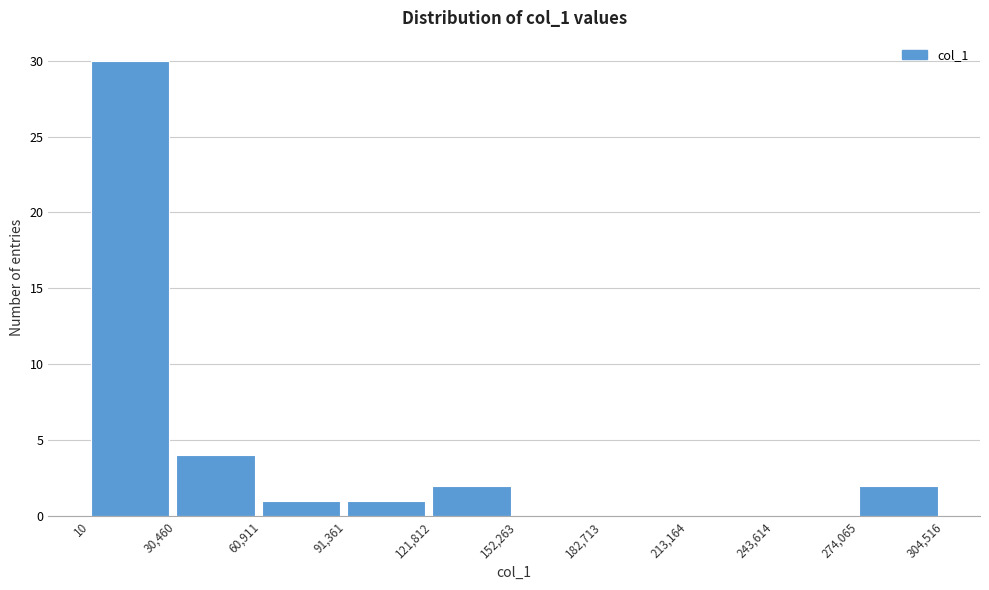

Reading left to right, list every bar in this chart as the range it spans on the x-axis followed by its height. The values are not printed on the chart, so give them approximately, as read against the axis.

10 to 30,460: 30
30,460 to 60,911: 4
60,911 to 91,361: 1
91,361 to 121,812: 1
121,812 to 152,263: 2
152,263 to 182,713: 0
182,713 to 213,164: 0
213,164 to 243,614: 0
243,614 to 274,065: 0
274,065 to 304,516: 2